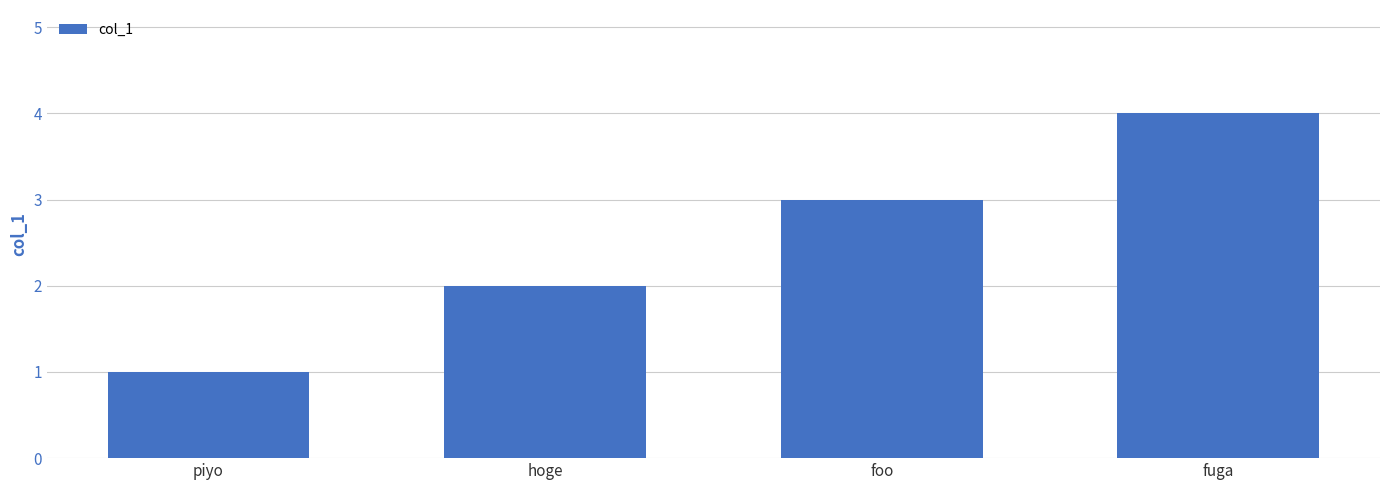

At which label is the value closest to 2?

hoge